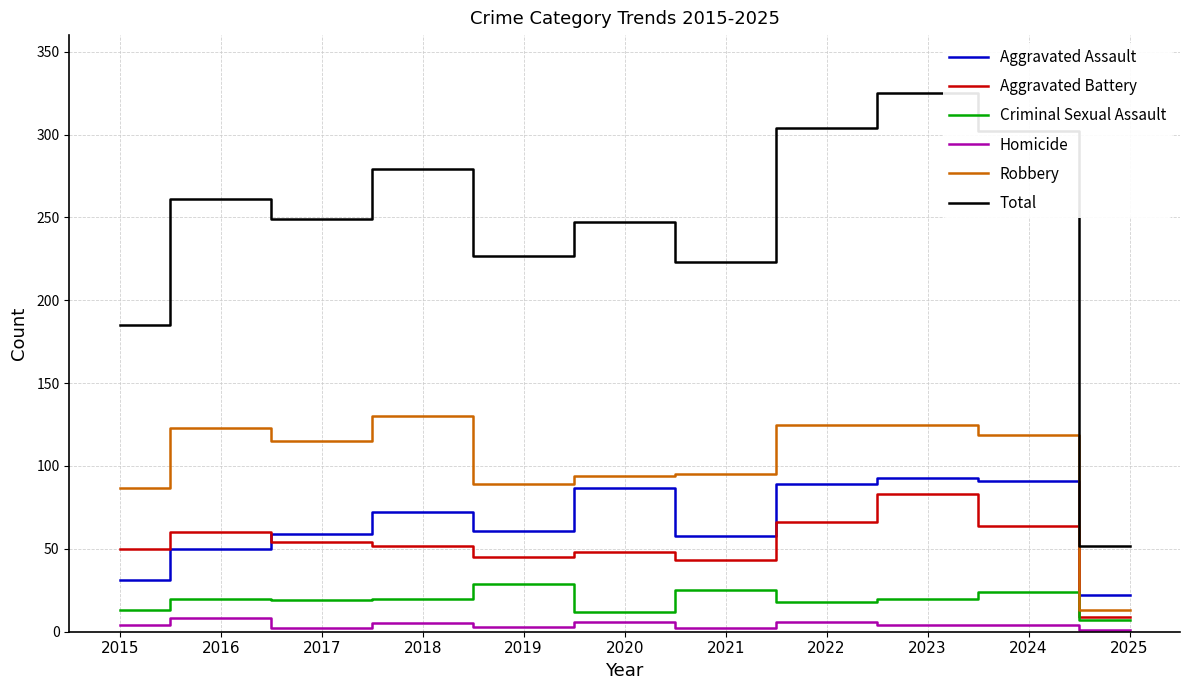

Is the value of Aggravated Assault at 2024 greater than the value of Criminal Sexual Assault at 2022?

Yes